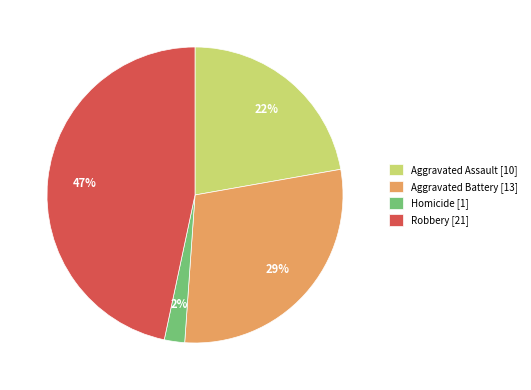

Count the number of slices in the pie.

4